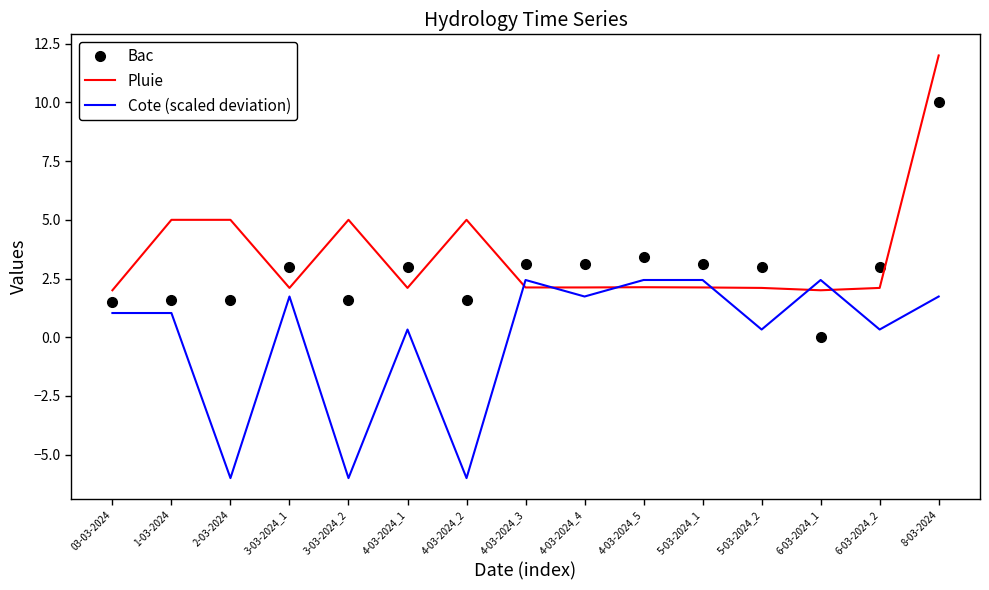

True or false: Pluie has a value of 0.6 at 4-03-2024_4.

False